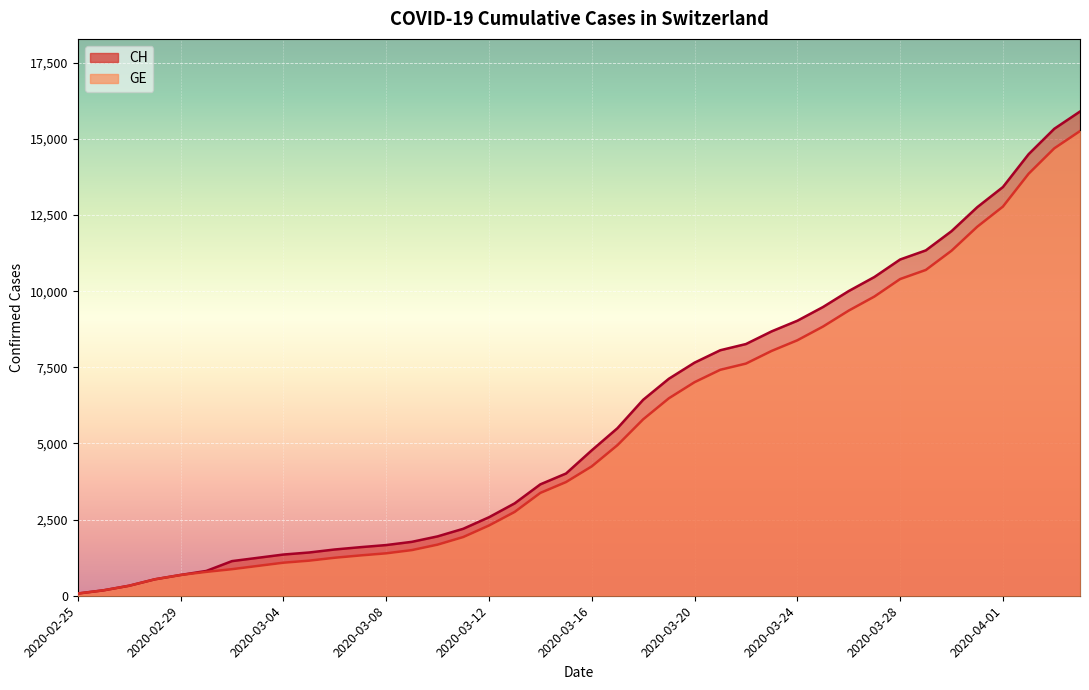

What is the difference between the maximum and minimum values in the CH series?

15827